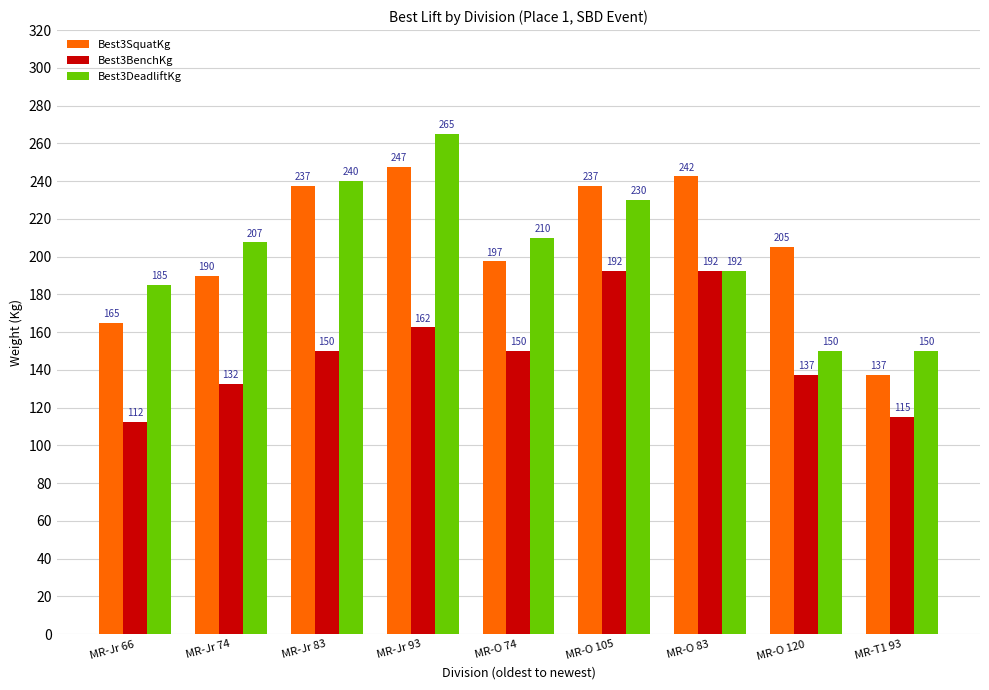

What are all the series names shown in the legend?

Best3SquatKg, Best3BenchKg, Best3DeadliftKg